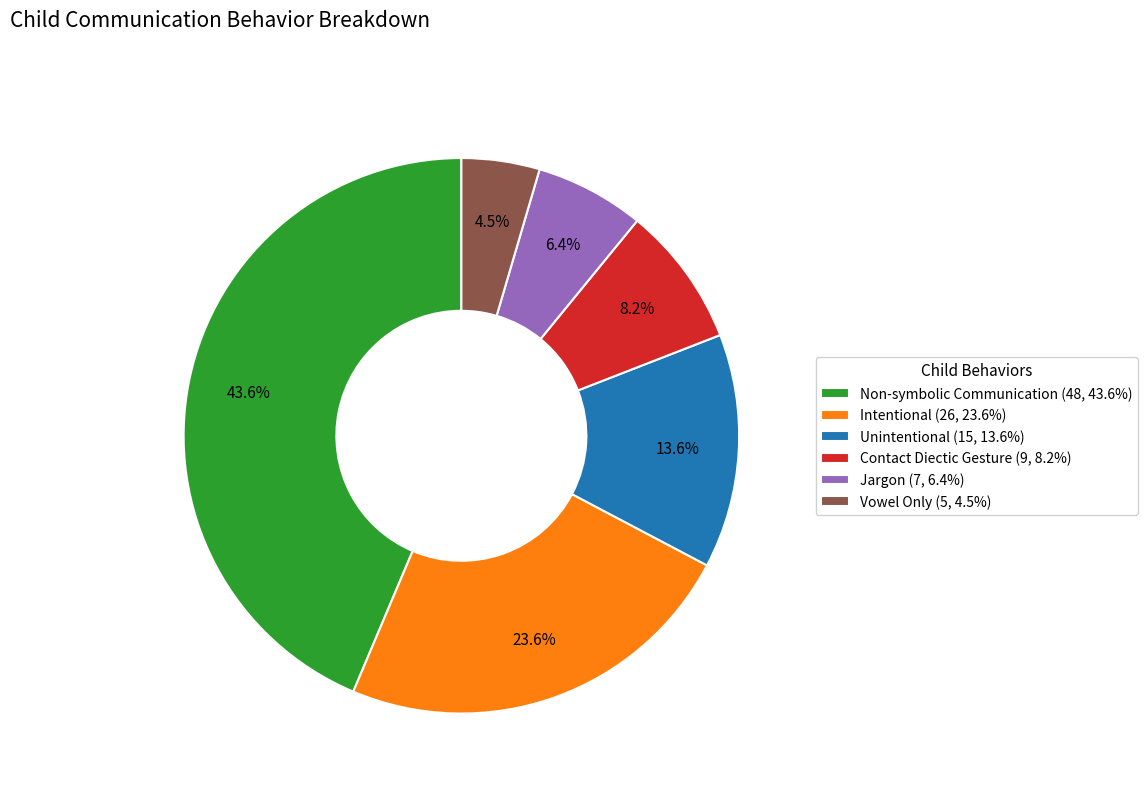

What percentage is the Non-symbolic Communication slice, to the nearest percent?

44%